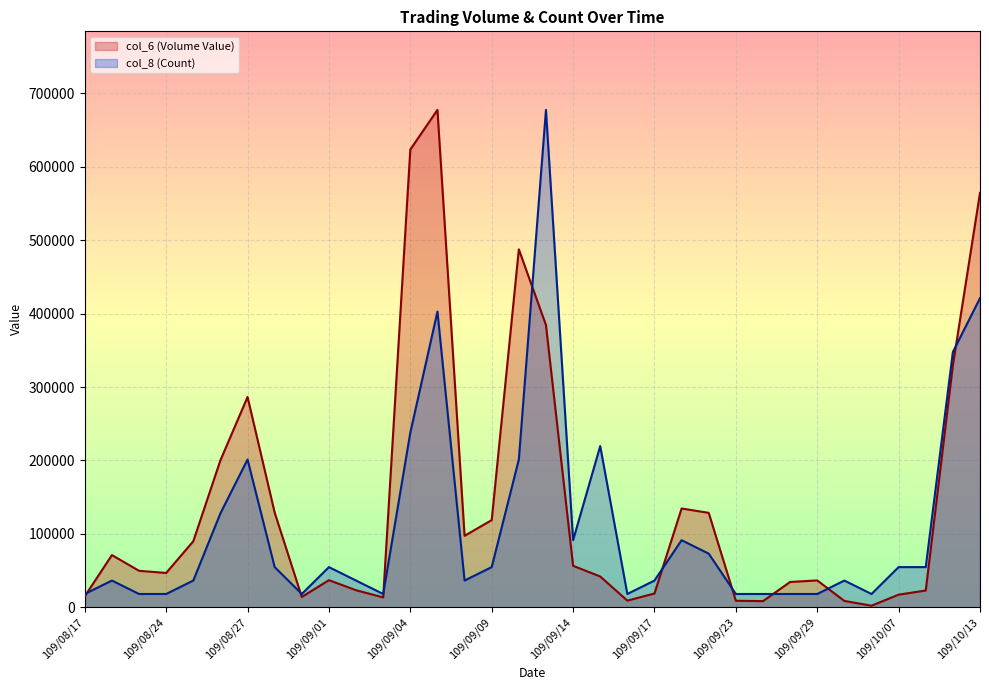

What is the label of the 10th point from the left?

109/09/01